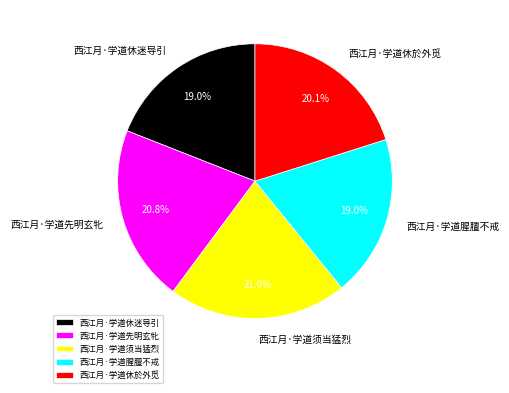

How many segments does this pie chart have?

5